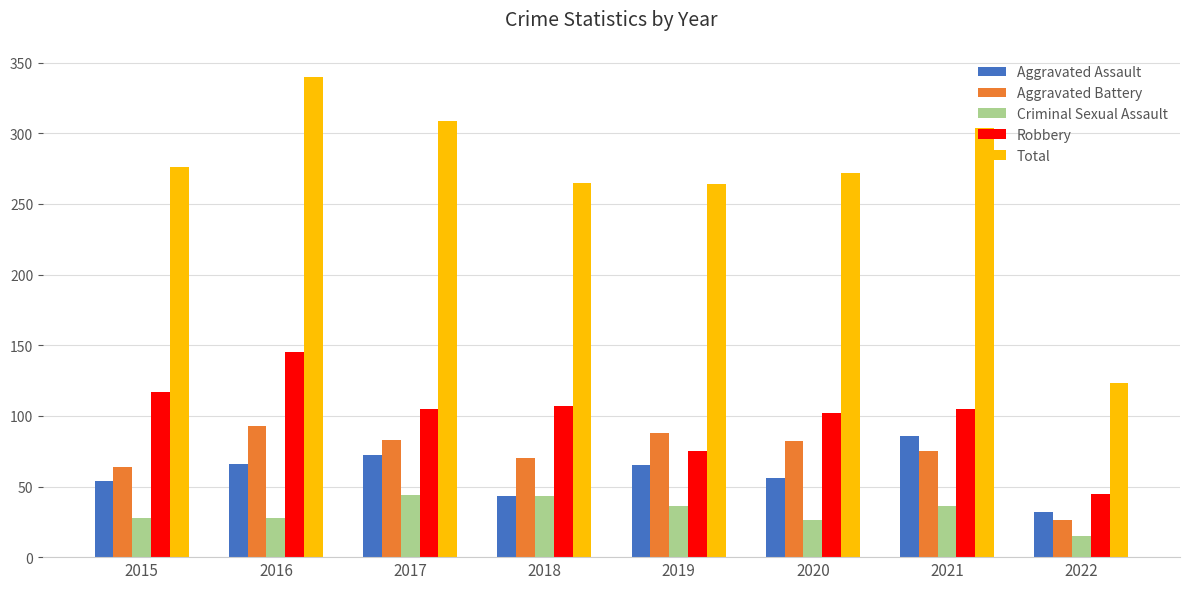

What is the average value of the Aggravated Assault series?

59